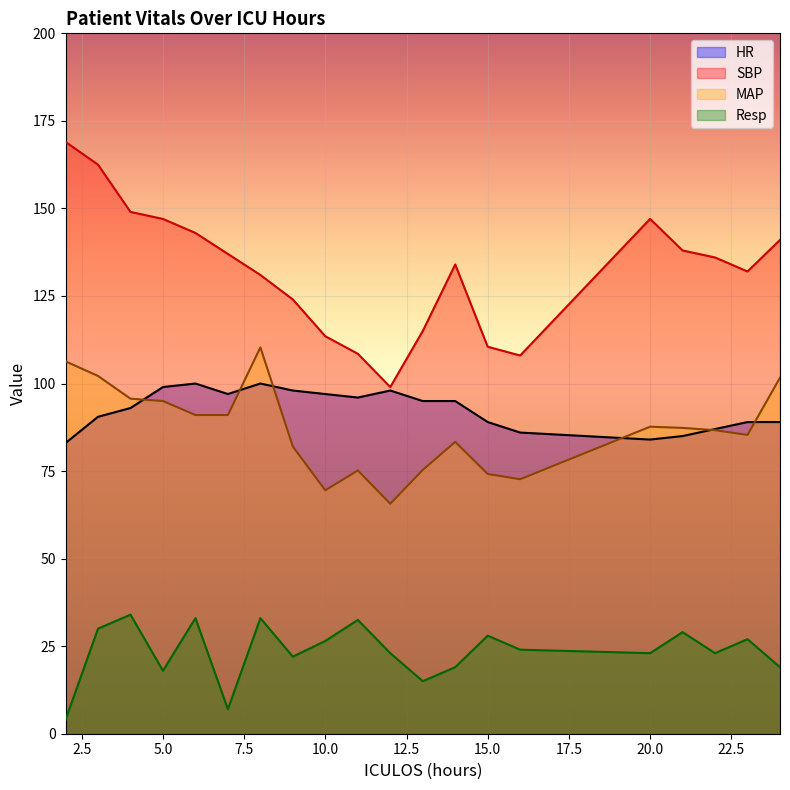

True or false: HR has a value of 98.0 at 9.

True